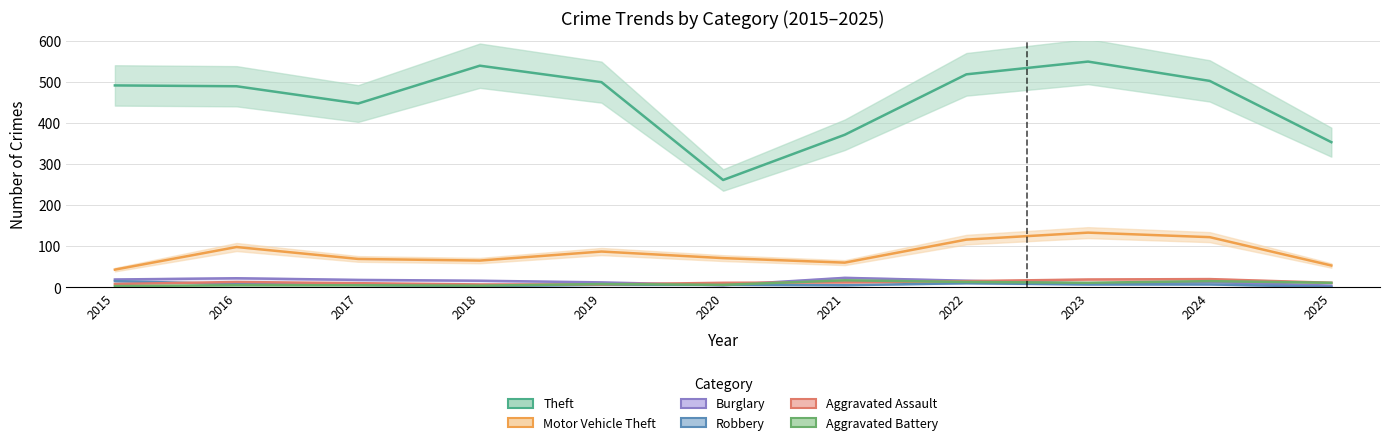

Which category has the highest value across all series?

2023